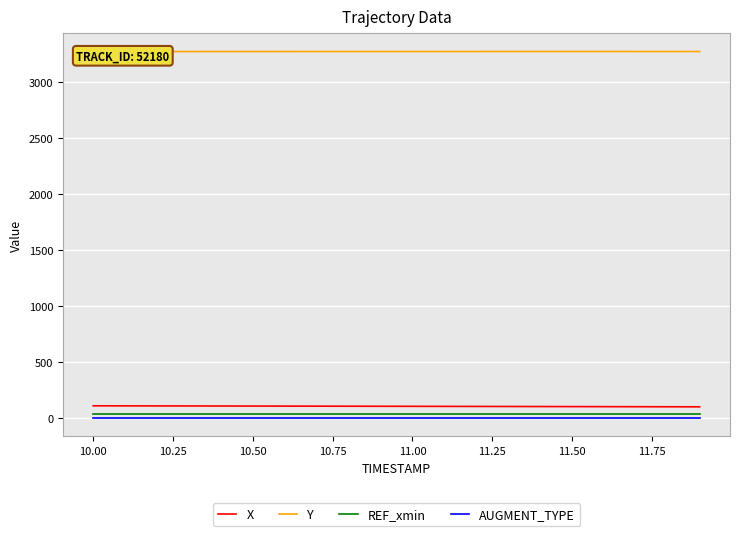

The value of AUGMENT_TYPE at 11.00 is 1.0. True or false?

True